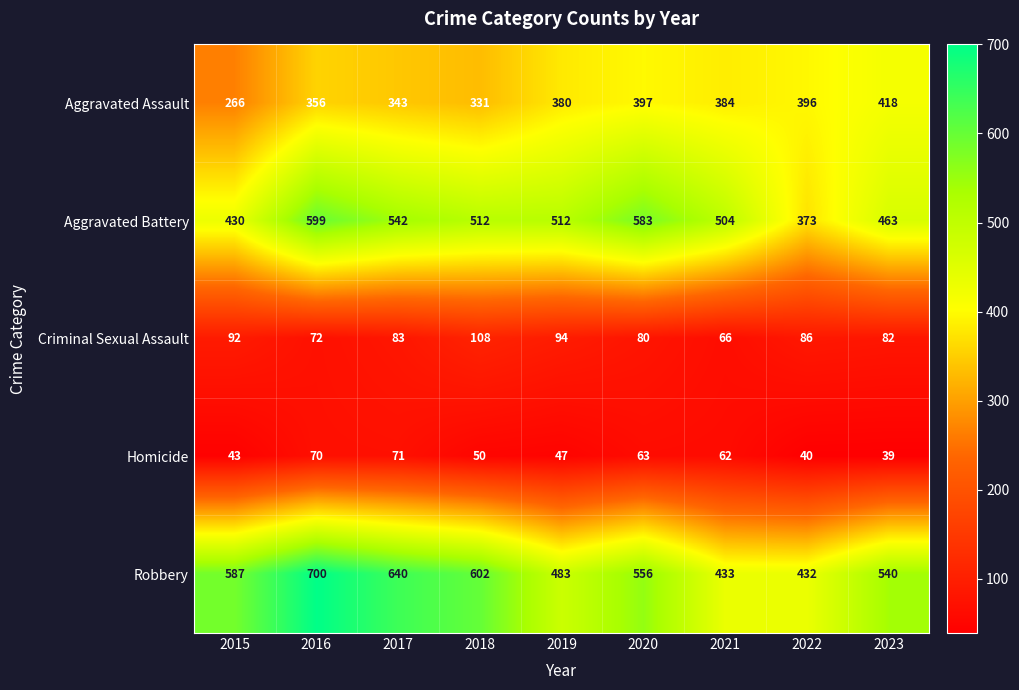

What is the average value of the Aggravated Battery series?

502